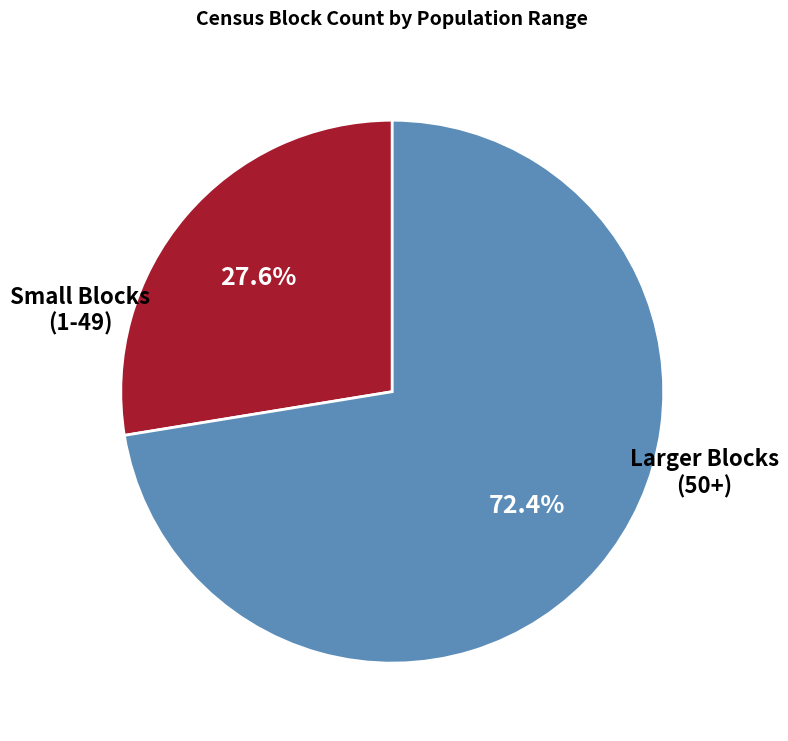

Does any single category account for the majority?

Yes